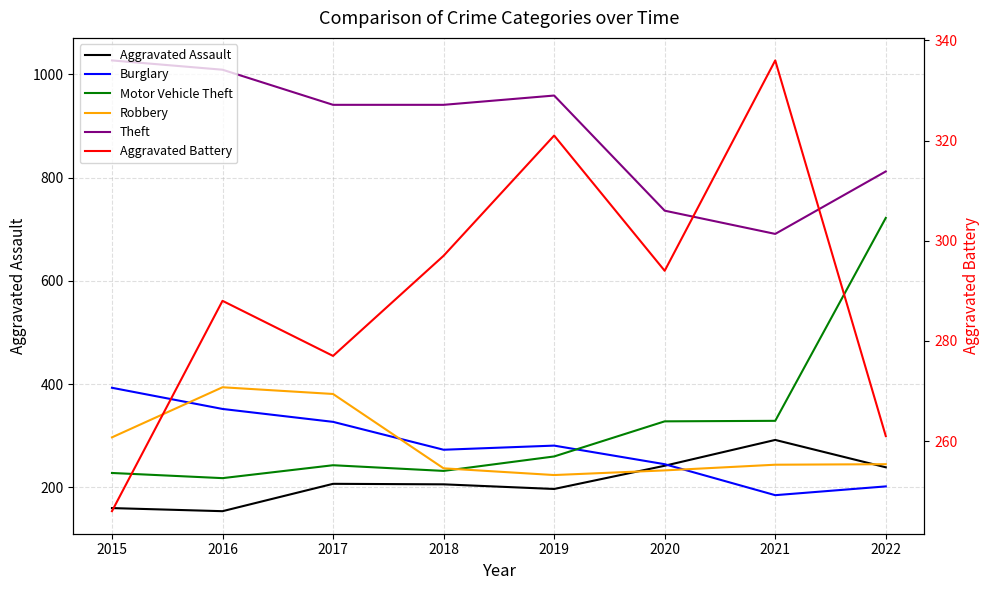

What value does the Aggravated Assault series have at 2019?

197